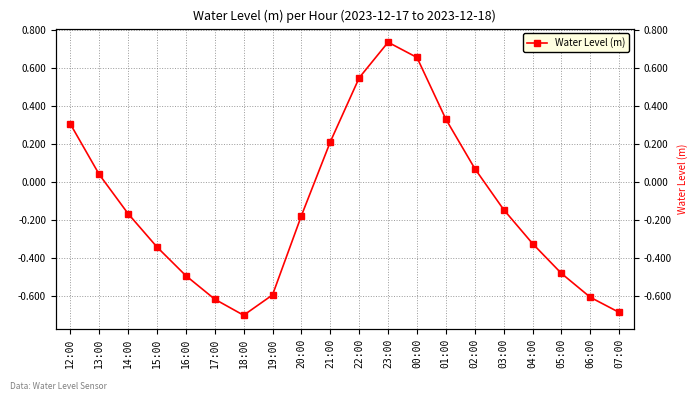

What is the label of the 4th point from the right?

04:00